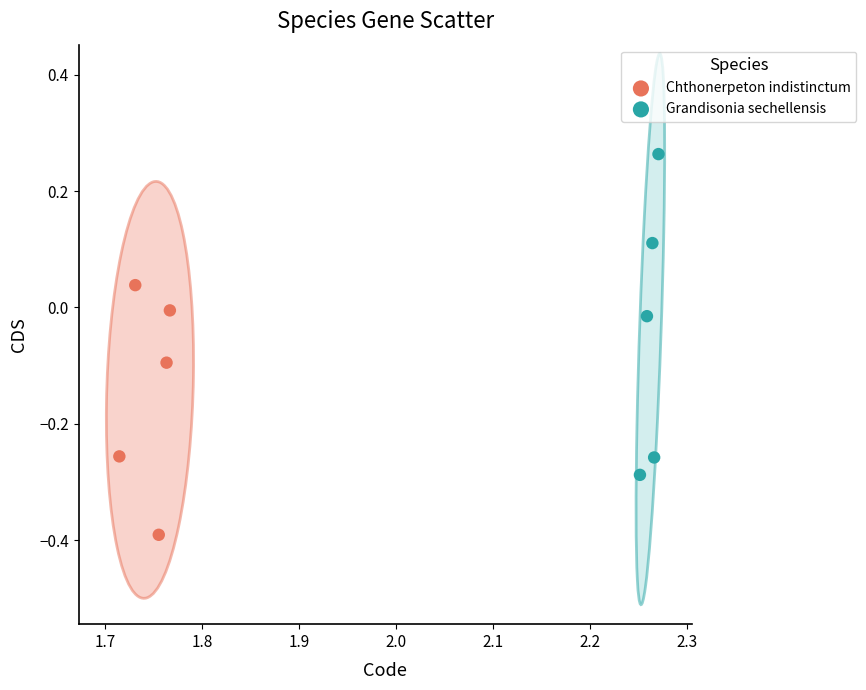

What are all the series names shown in the legend?

Chthonerpeton indistinctum, Grandisonia sechellensis